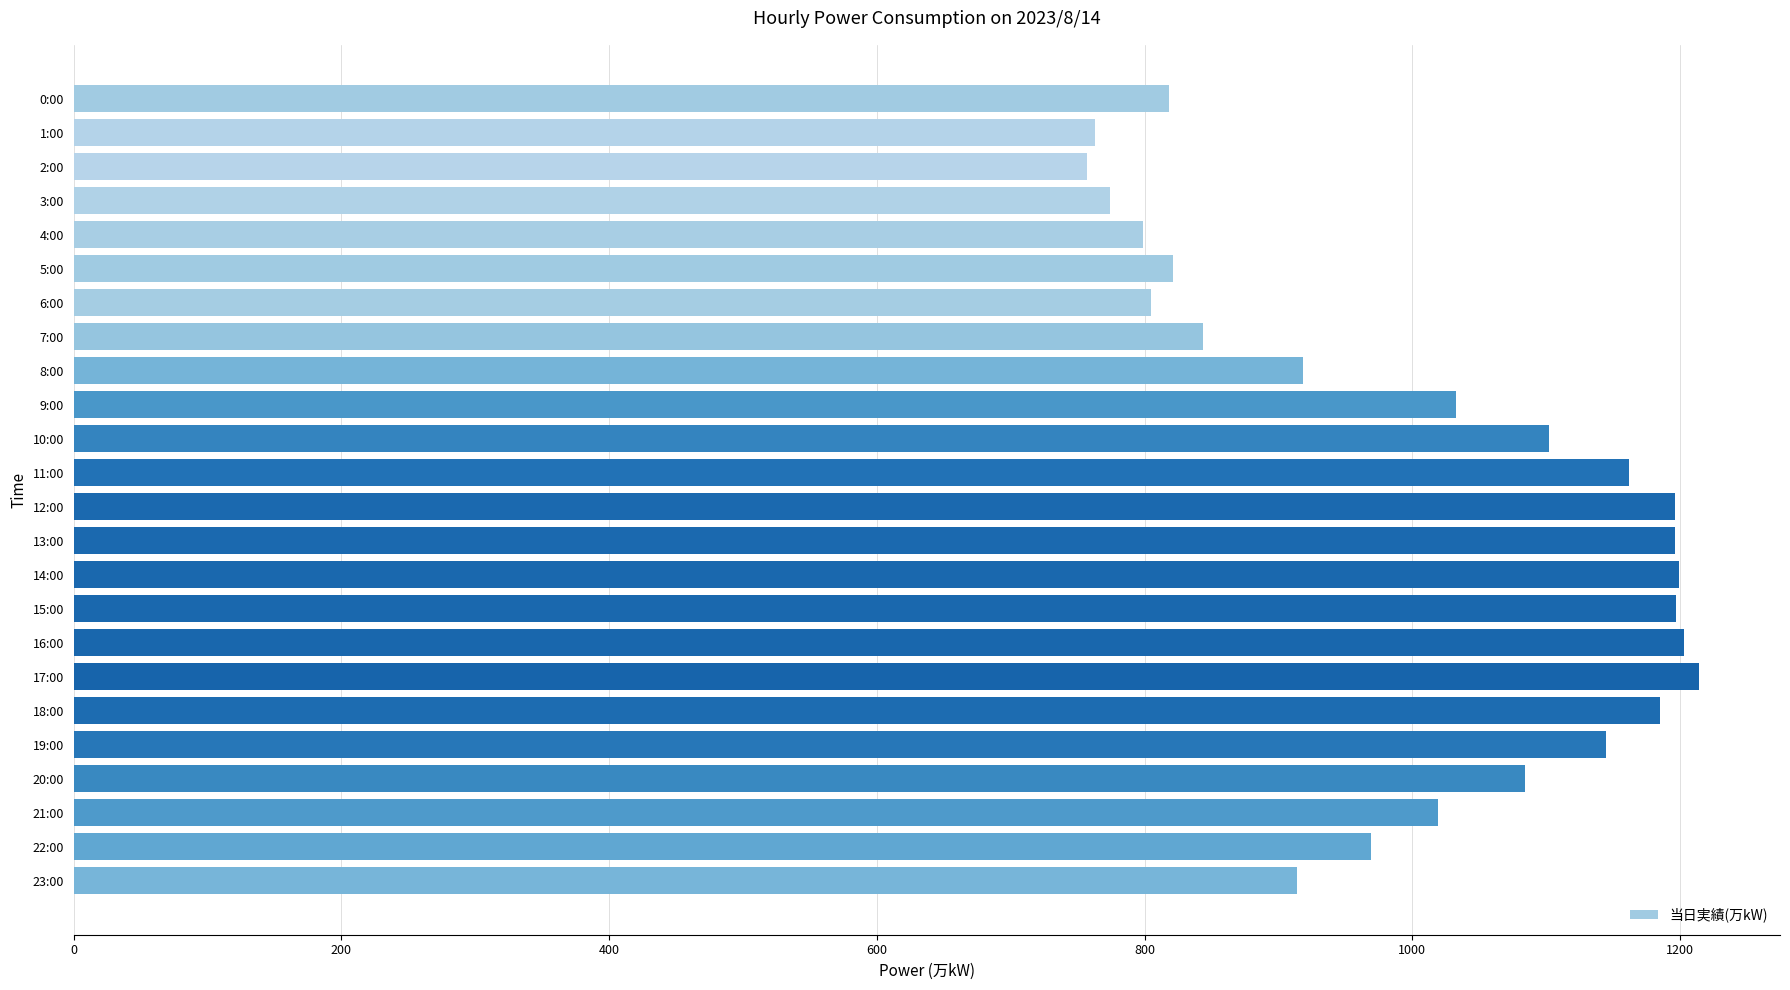

What is the ratio of the value at 6:00 to the value at 0:00?

1.0